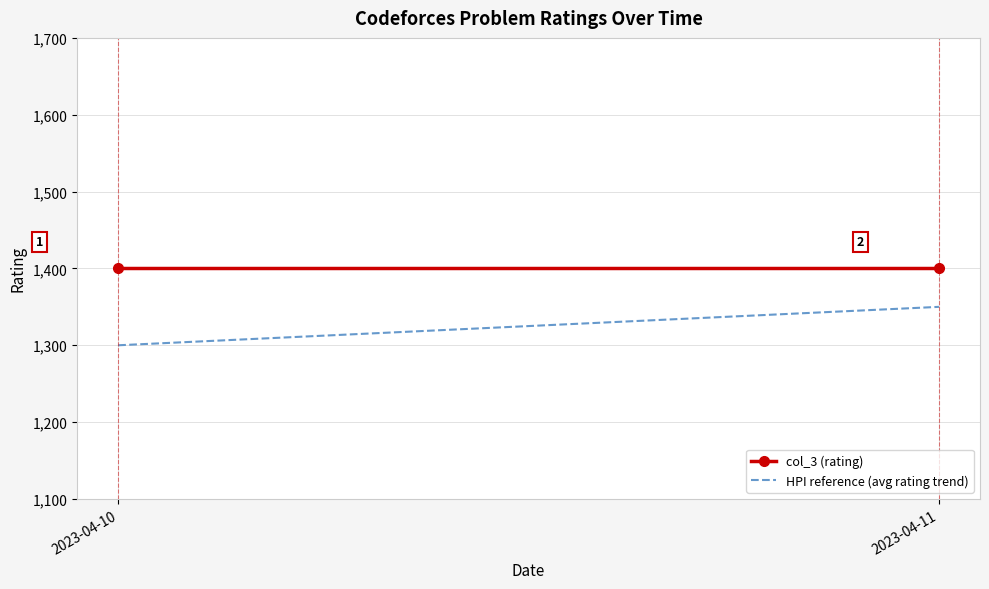

How many HPI reference (avg rating trend) values are between 1300 and 1350?

2